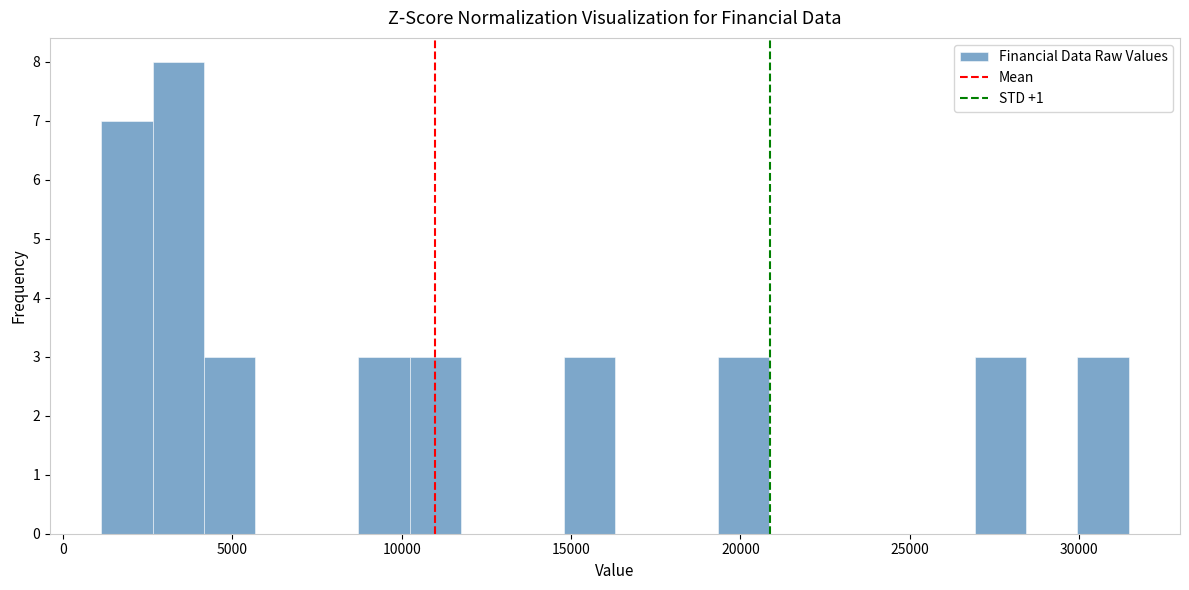

Read against the x-axis, roughly where is the centre of the tallest bar?

3500